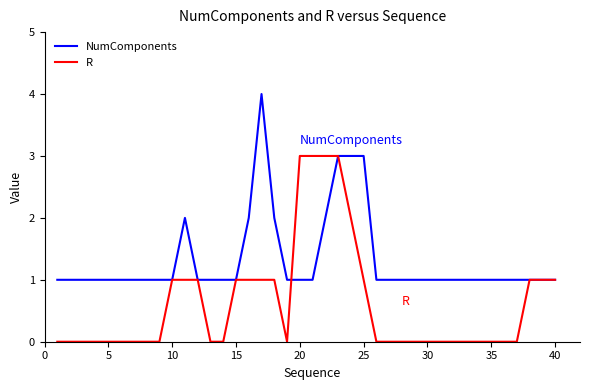

What is the highest value of the R series?

3